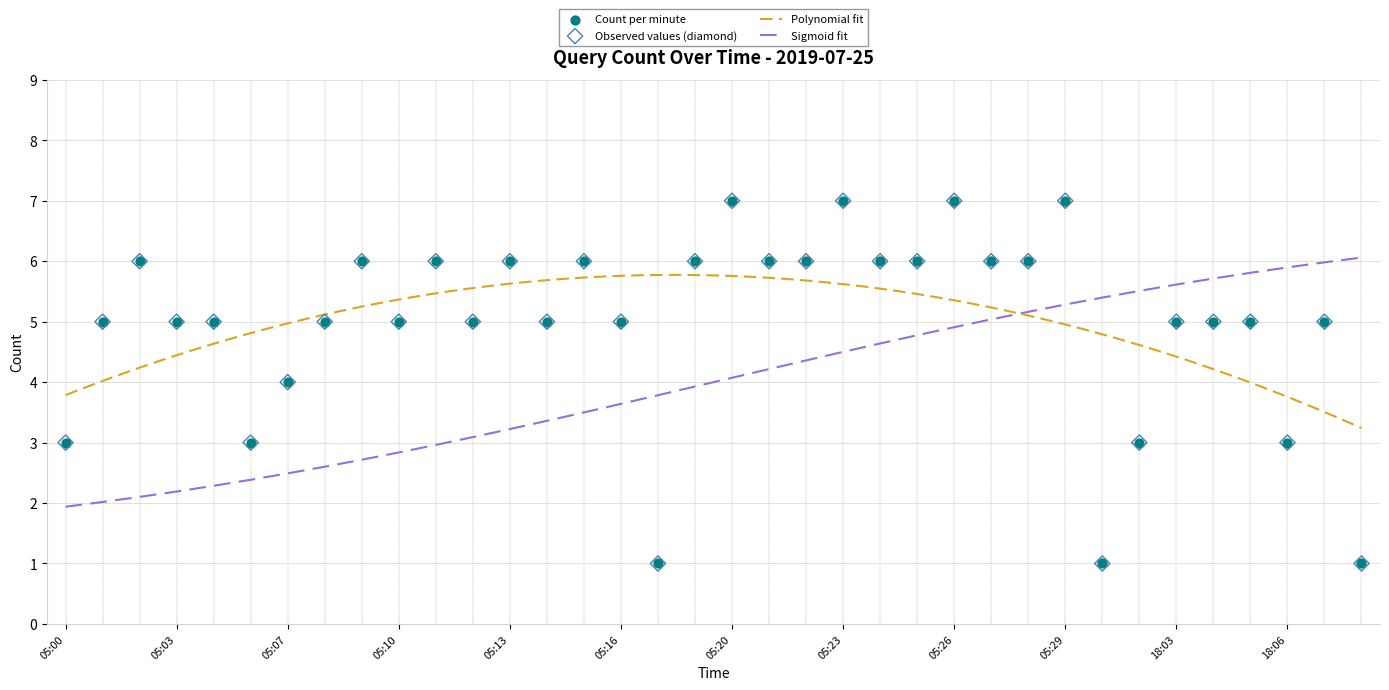

Between 05:05 and 05:11, which is larger?

05:11